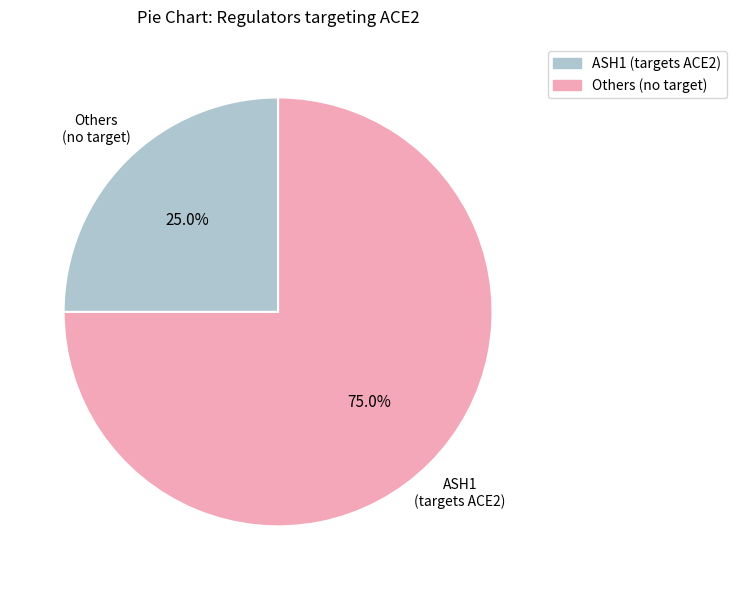

Is there a majority slice in this chart?

Yes